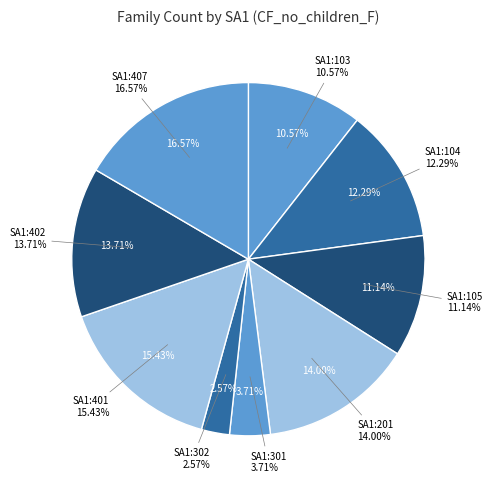

Does 90101100104 represent more than half of the total?

No